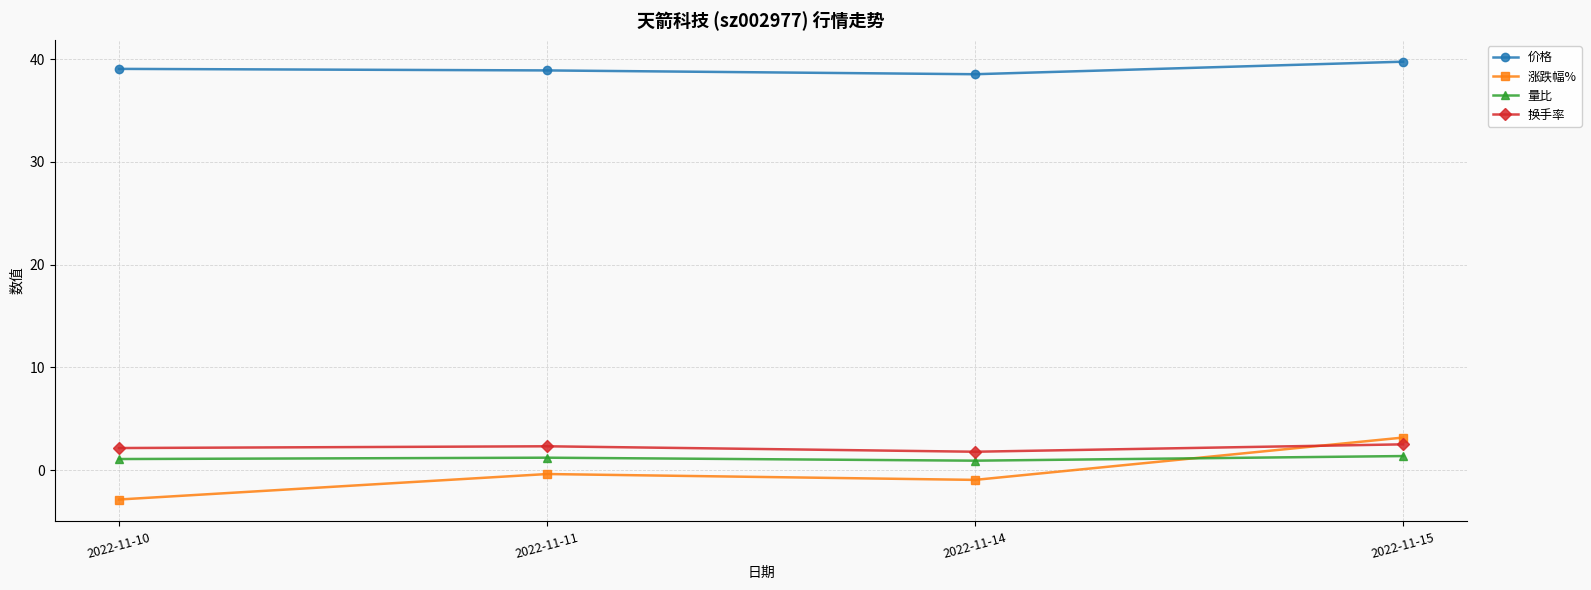

What is the average value of the 价格 series?

39.1